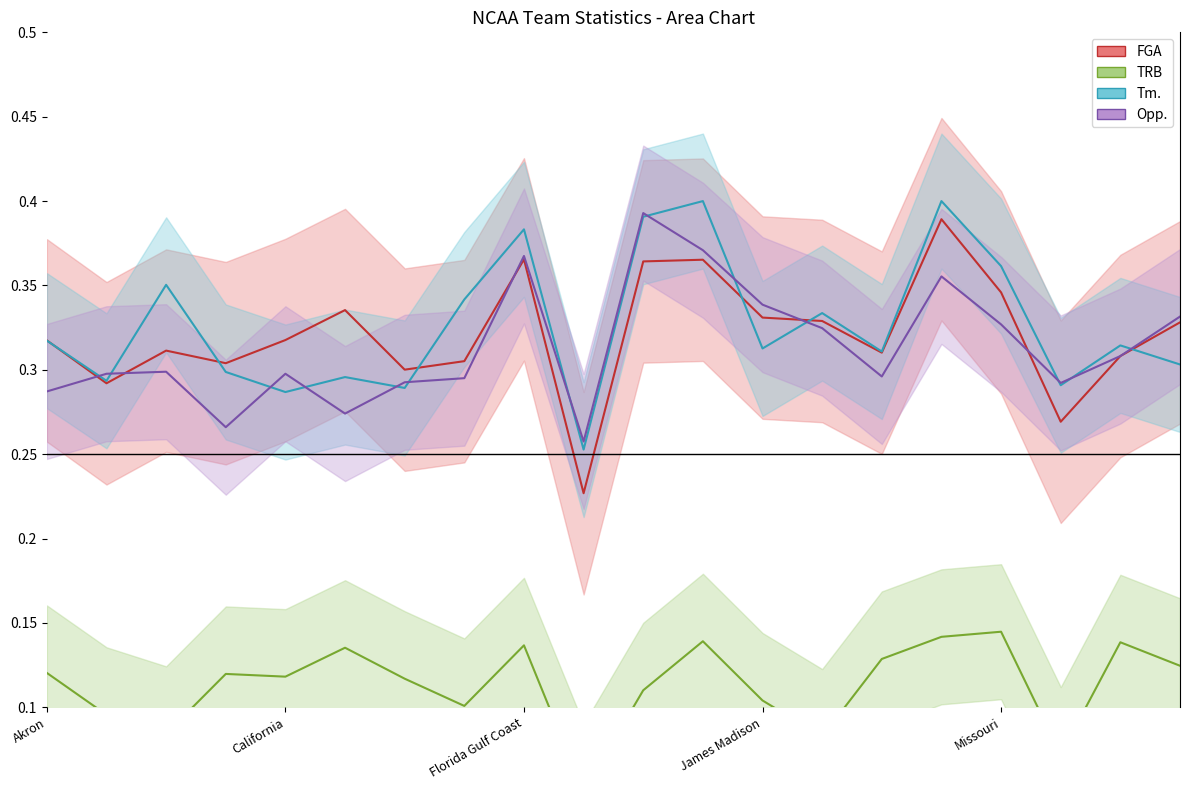

Which series has the widest spread of values?

FGA